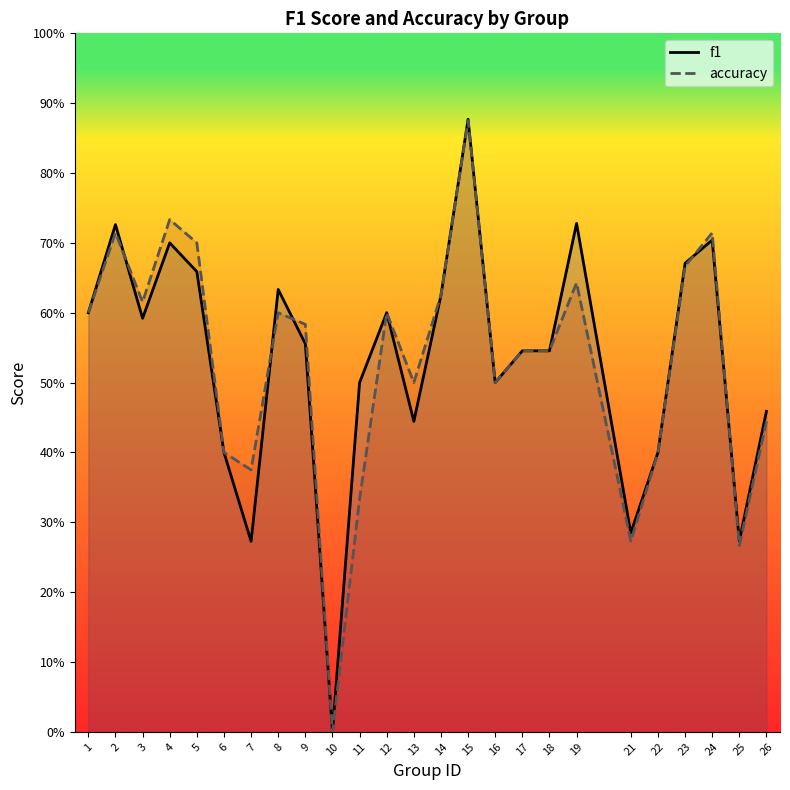

Reading left to right, extract all data points from this chart.

f1: 0.6	0.7	0.6	0.7	0.7	0.4	0.3	0.6	0.6	0.0	0.5	0.6	0.4	0.6	0.9	0.5	0.5	0.5	0.7	0.3	0.4	0.7	0.7	0.3	0.5
accuracy: 0.6	0.7	0.6	0.7	0.7	0.4	0.4	0.6	0.6	0.0	0.3	0.6	0.5	0.6	0.9	0.5	0.5	0.5	0.6	0.3	0.4	0.7	0.7	0.3	0.4